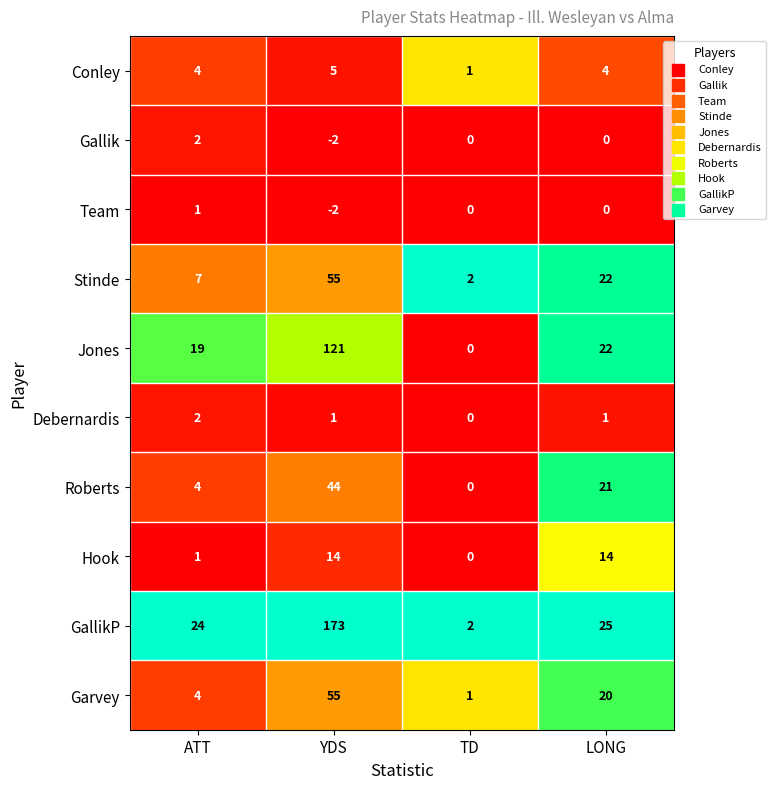

Between ATT and YDS, which series saw the biggest shift?

GallikP